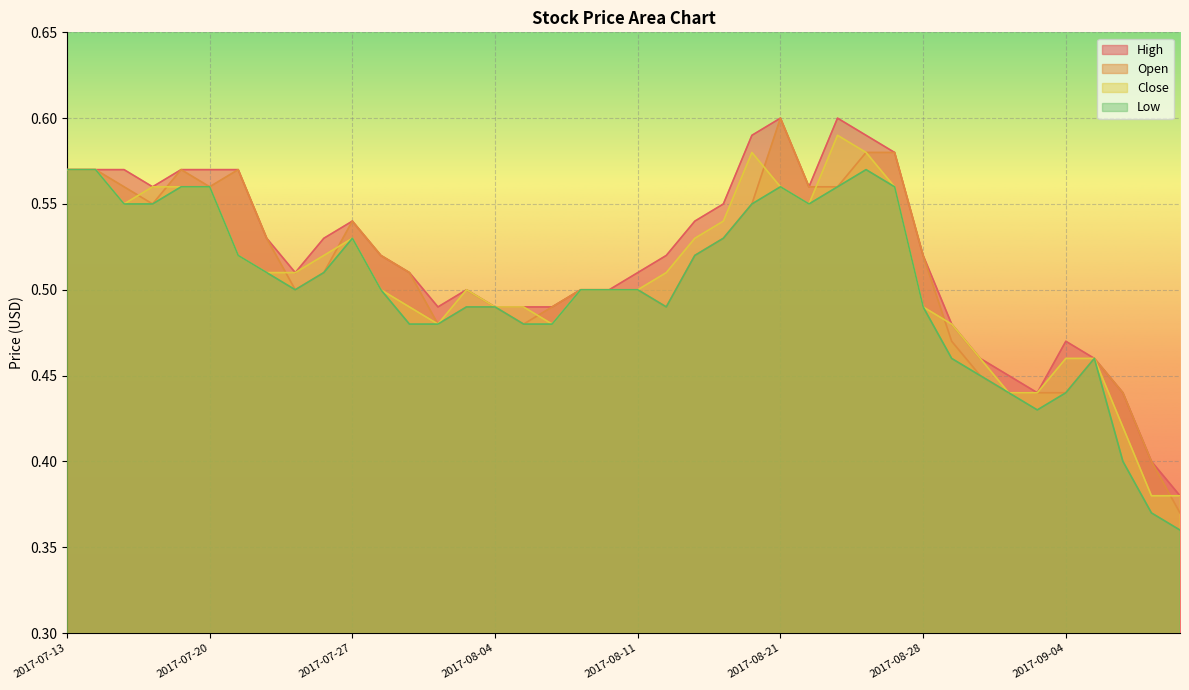

How many series are shown in this chart?

4